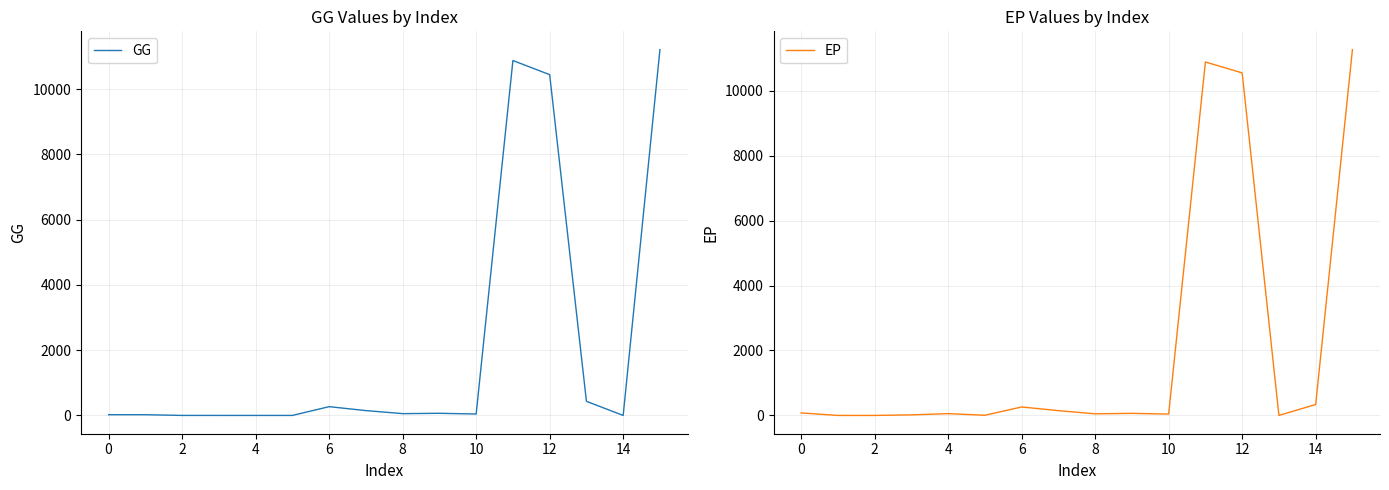

Where does the GG series first go above 54?

6